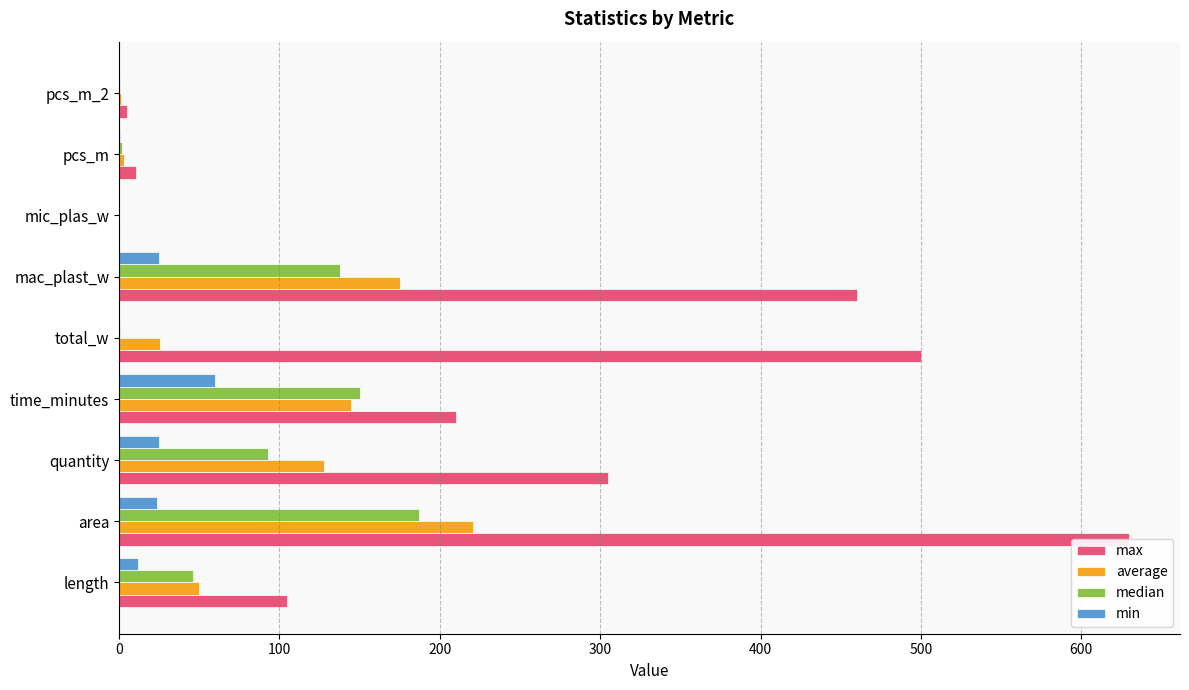

Count the number of categories in the chart.

9